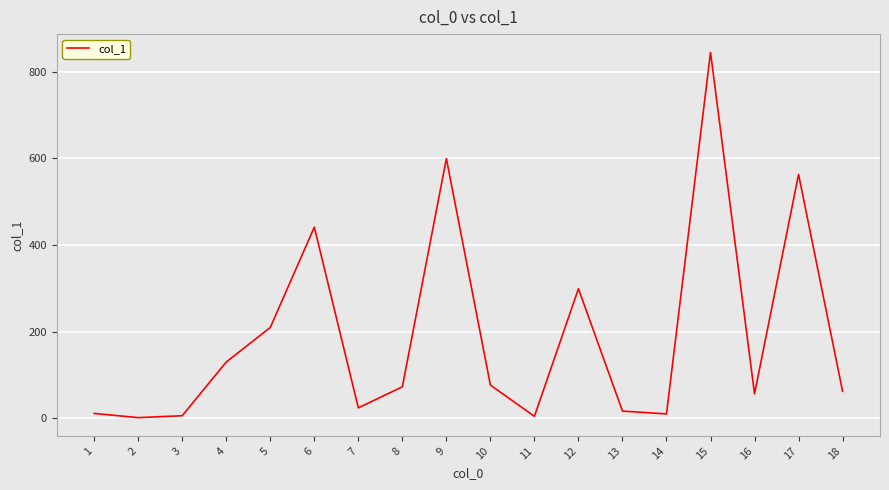

What is the change in value from 8 to 9?

+526.5